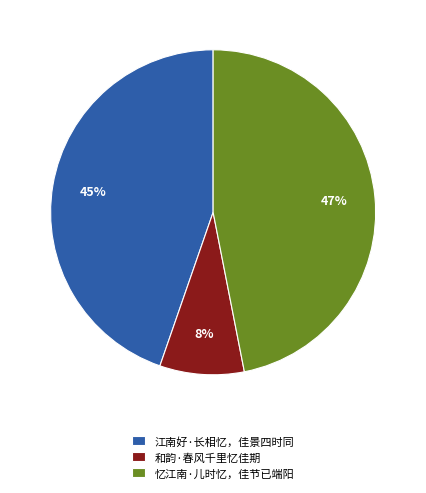

What percentage is the 和韵·春风千里忆佳期 slice, to the nearest percent?

8%